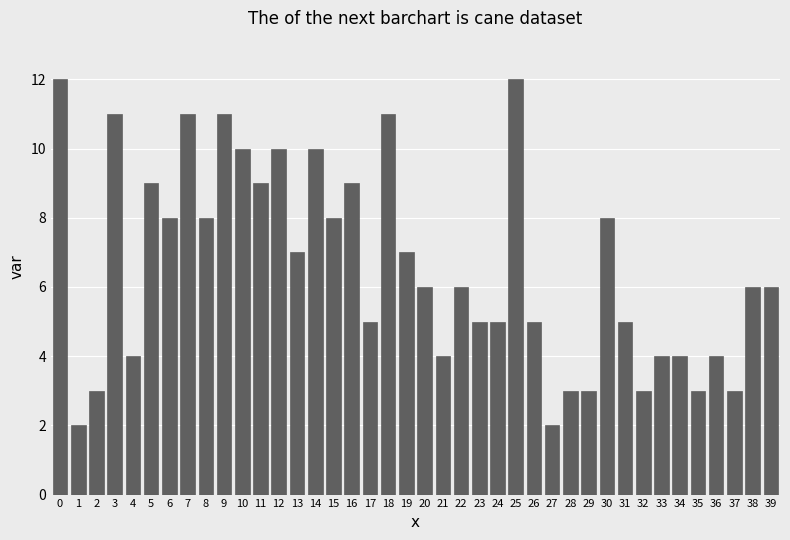

What is the sum of all values?

262